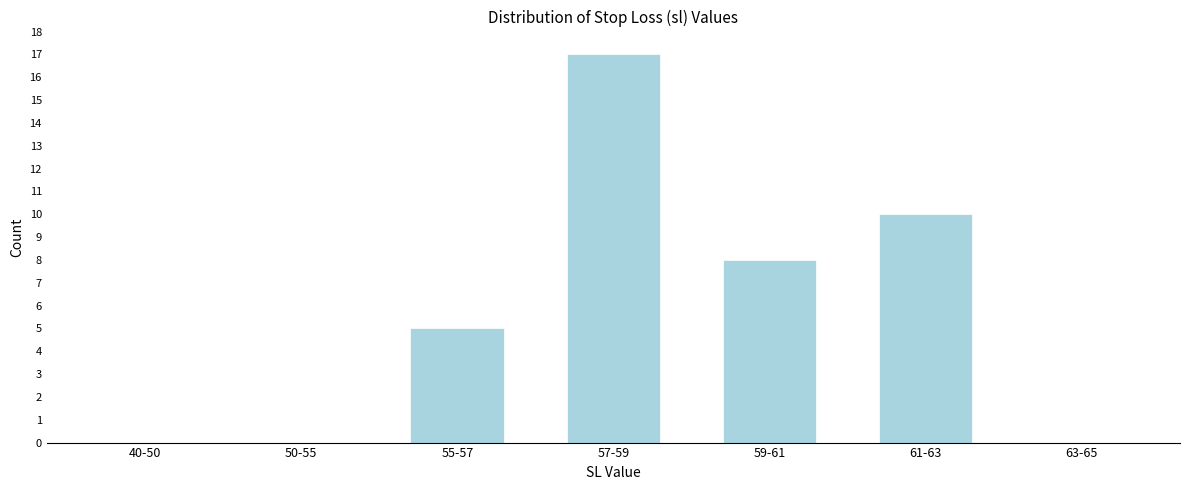

Reading left to right, extract all data points from this chart.

40-50=0	50-55=0	55-57=5	57-59=17	59-61=8	61-63=10	63-65=0